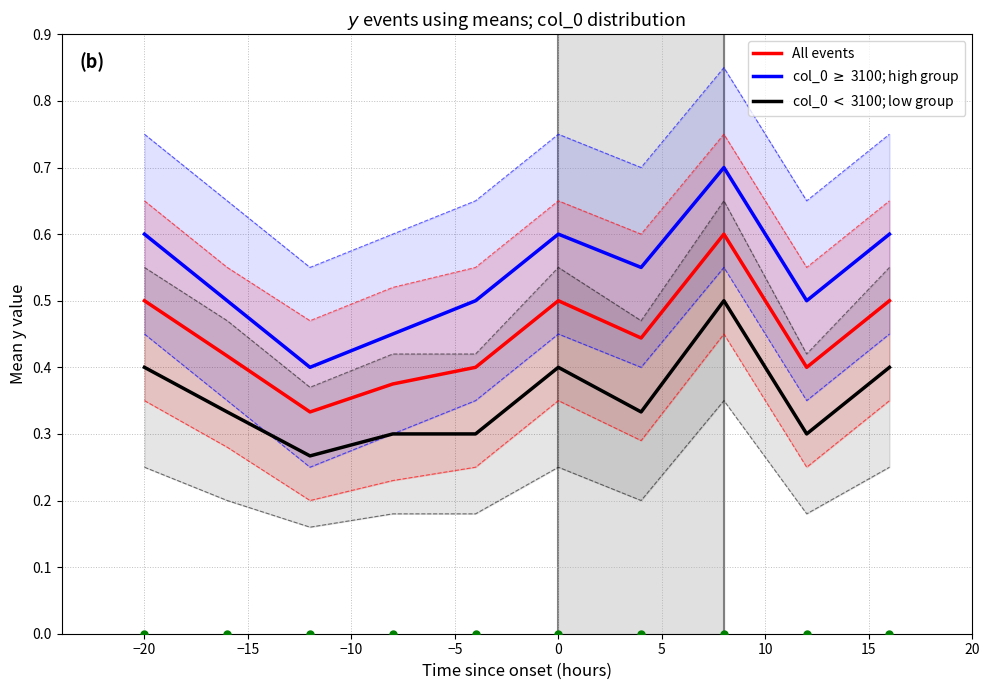

Count the number of data series in this chart.

3